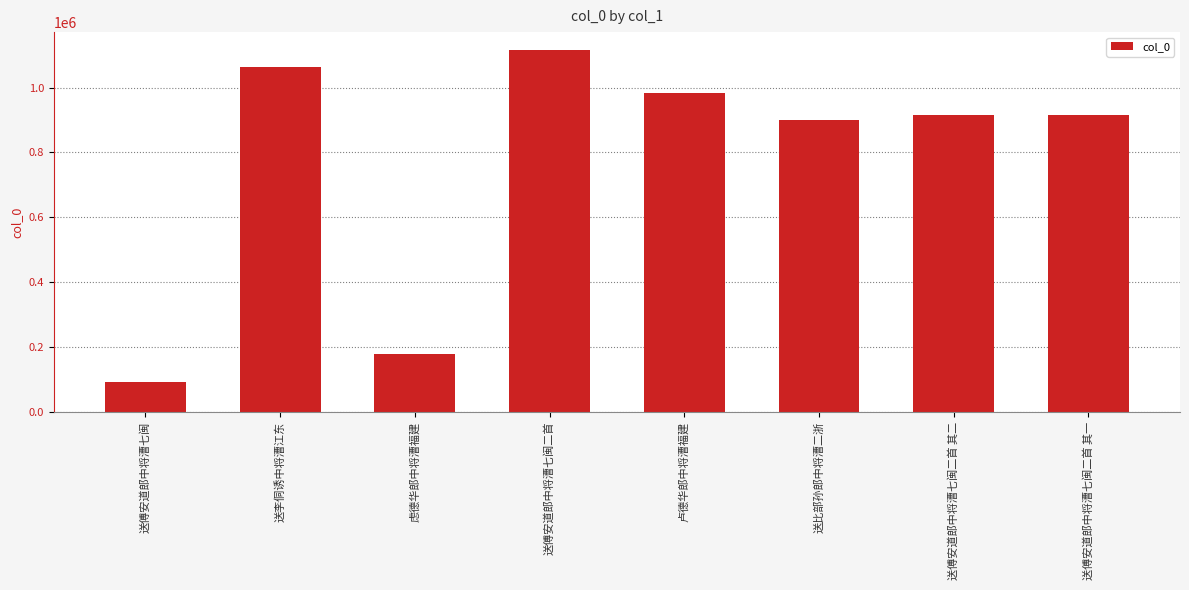

What is the change in value from 送傅安道郎中将漕七闽 to 虑德华郎中将漕福建?

+85923